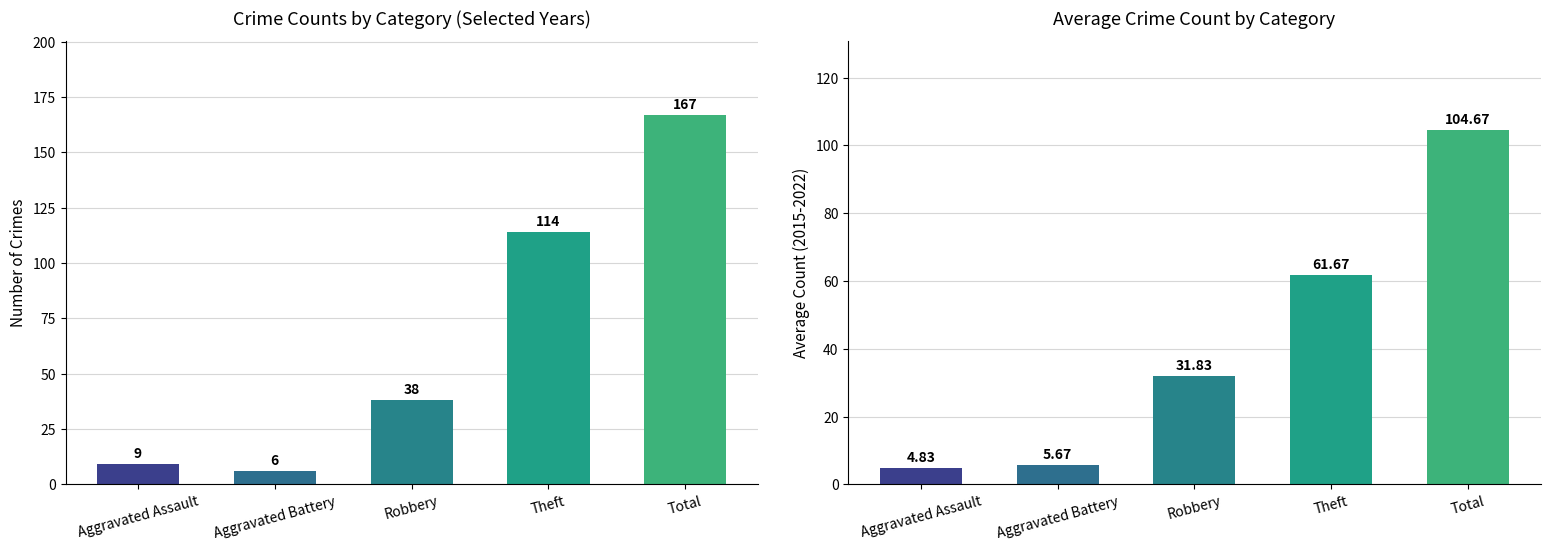

Which series has the largest range (max minus min)?

2019 Counts